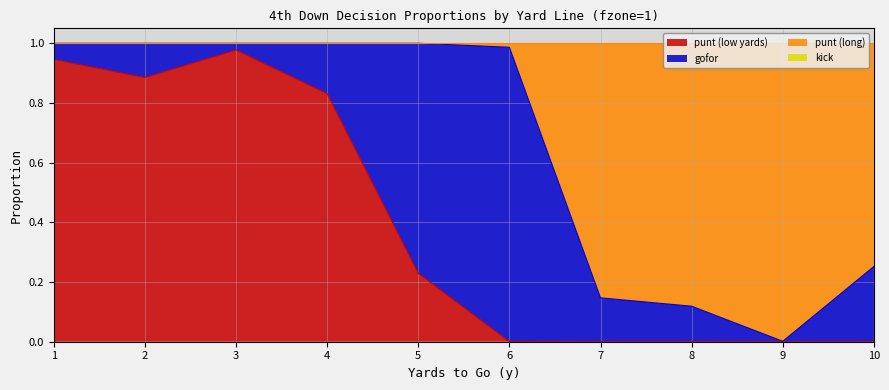

Which series changed the most between 5 and 9?

punt